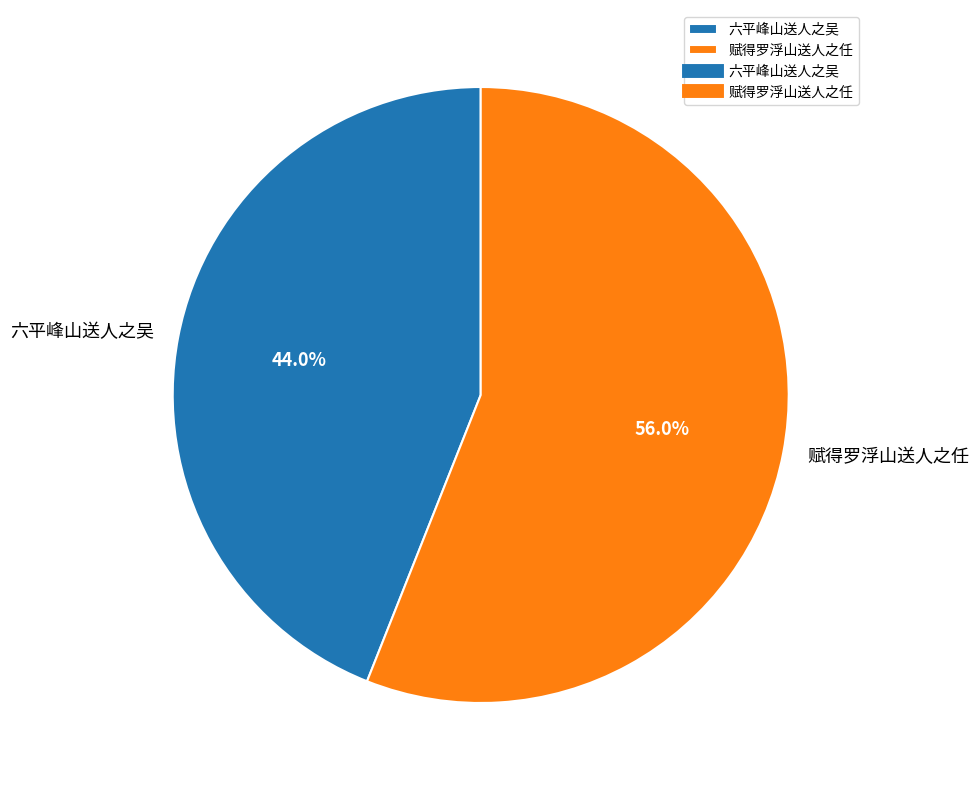

The 赋得罗浮山送人之任 slice represents 56% of the pie. True or false?

True